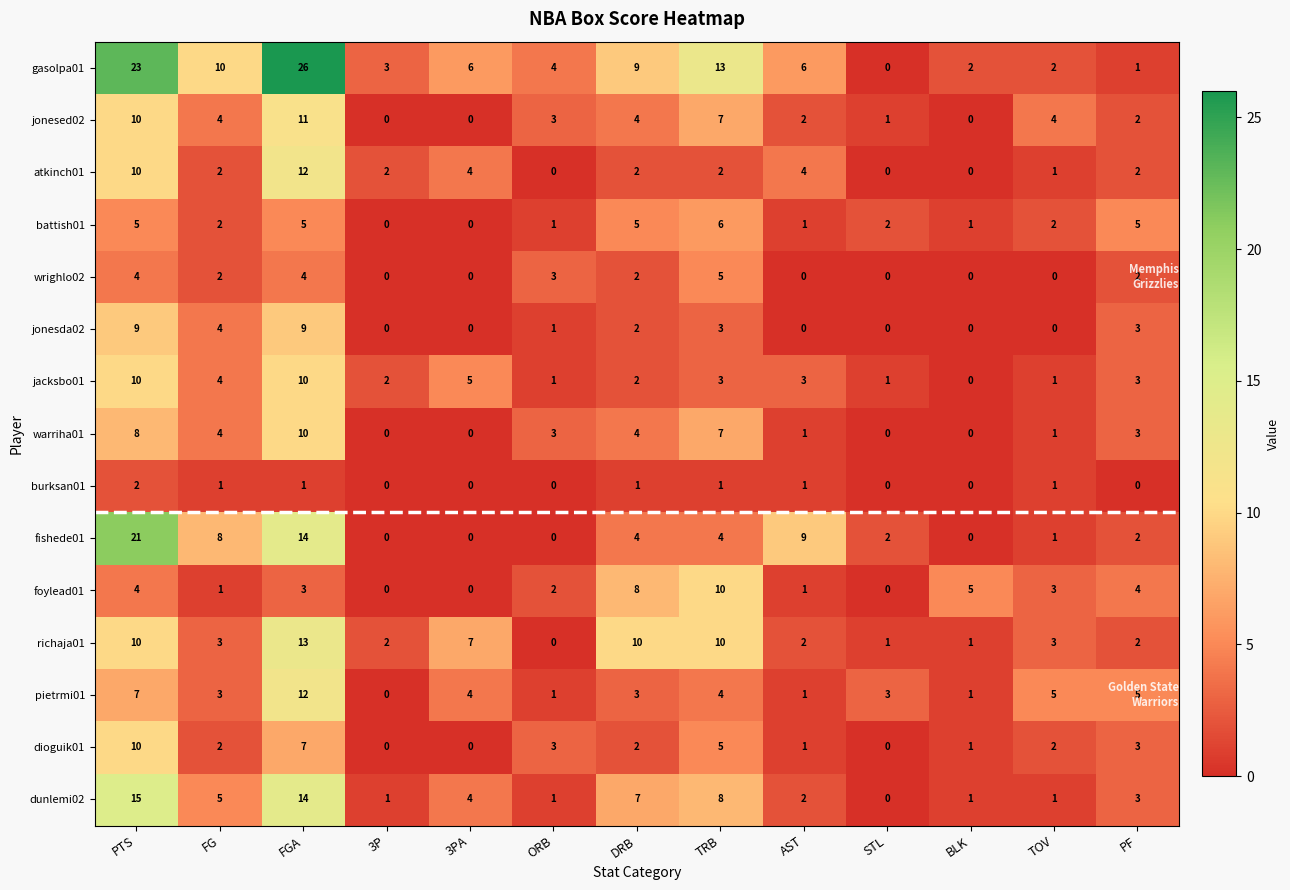

Is it true that foylead01 equals 4 at 3P?

False